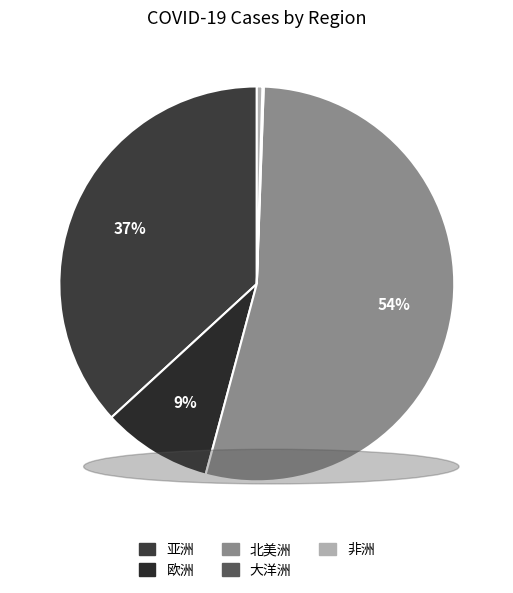

Rank the categories by value from highest to lowest.

北美洲, 亚洲, 欧洲, 非洲, 大洋洲